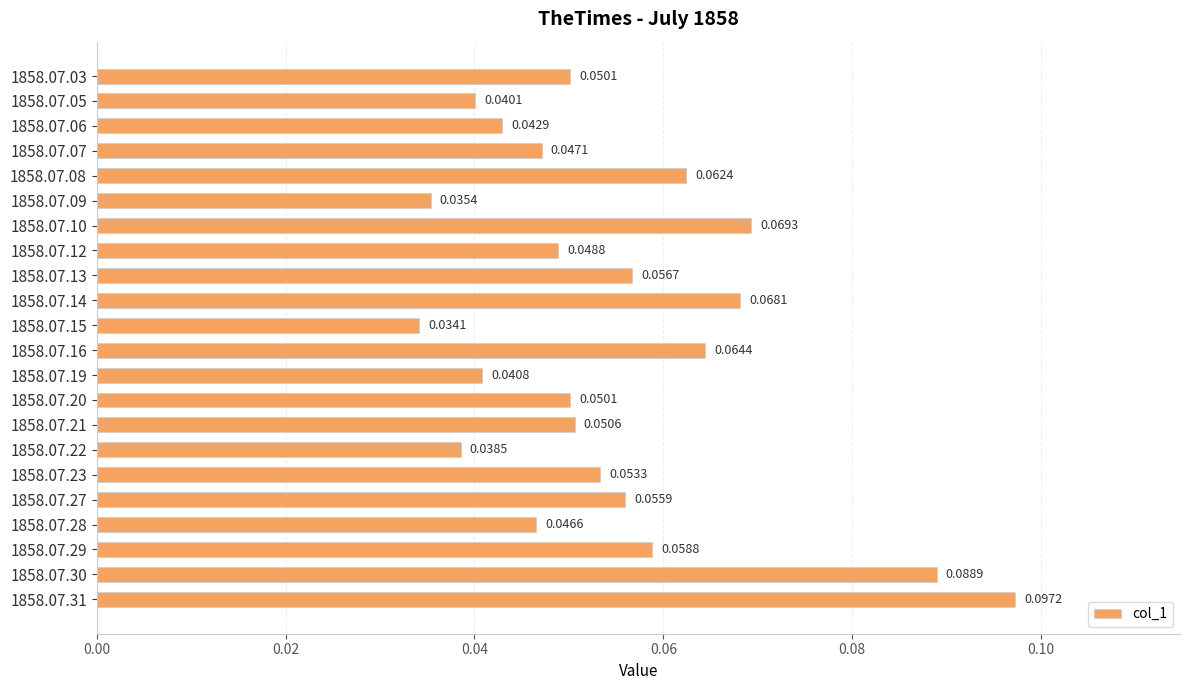

What is the sum of all values?

1.2